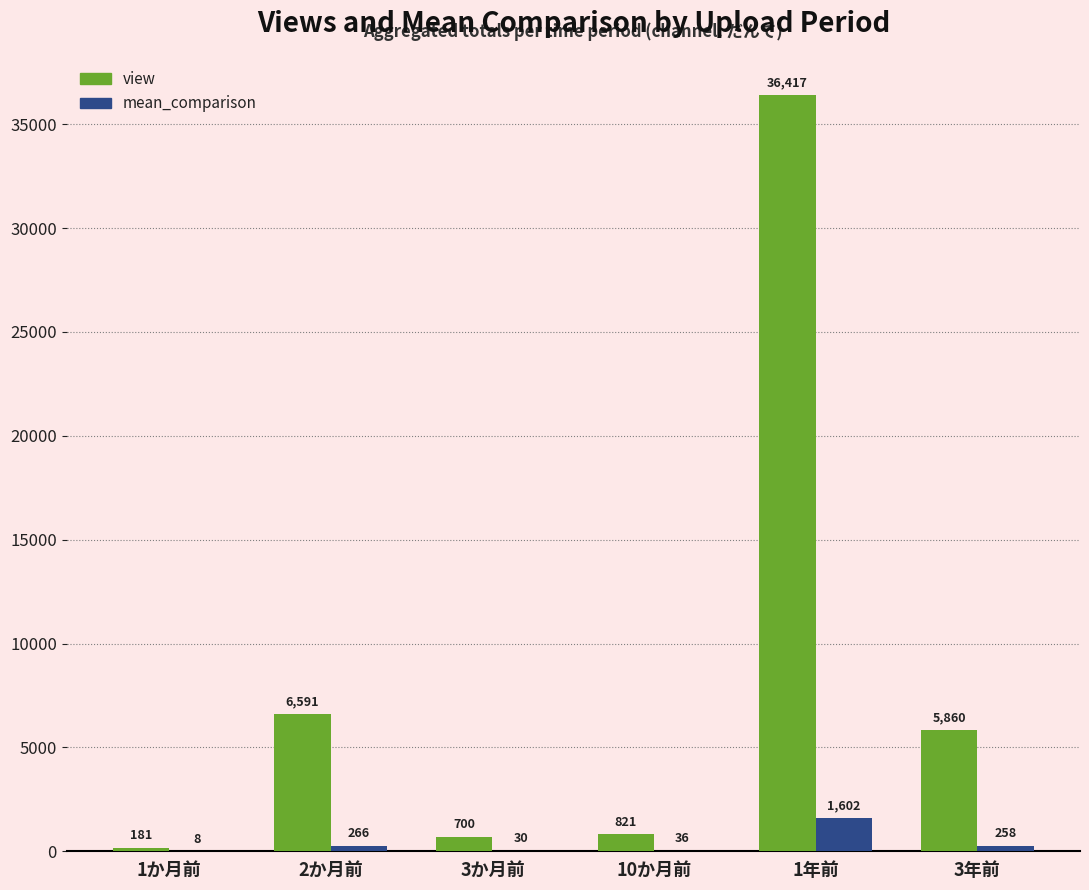

Which series changed the most between 2か月前 and 3か月前?

view